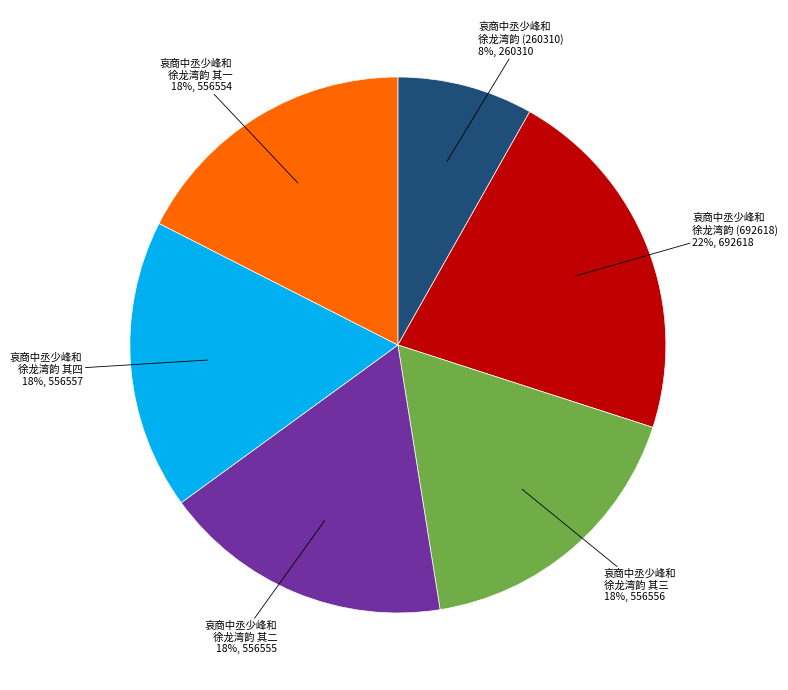

To the nearest percent, what is the average slice percentage?

17%